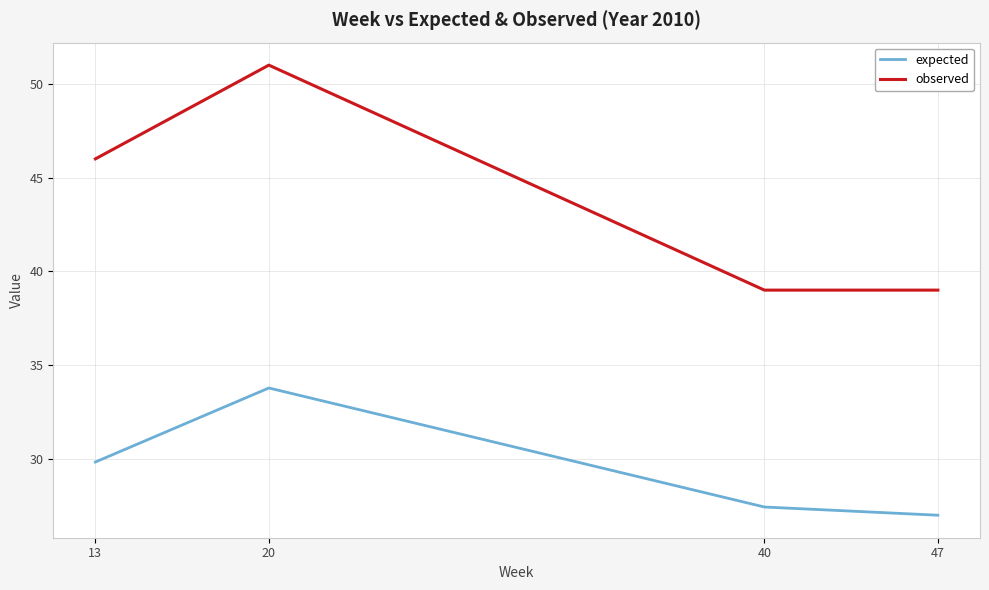

True or false: observed and expected cross at least once.

False